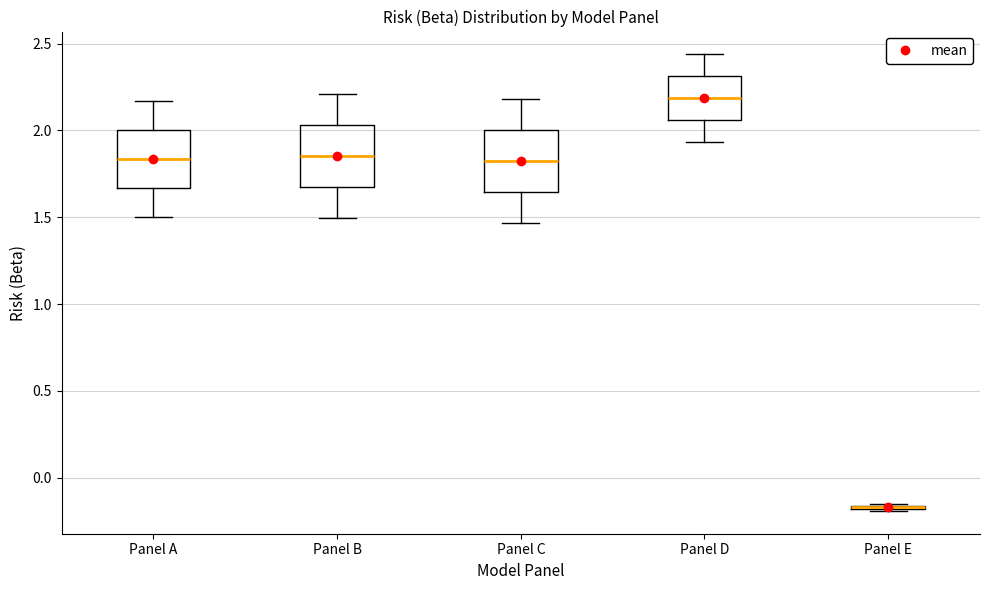

Where is the upper edge of the box for Panel E on the y-axis? The values are not printed on the chart, so give them approximately, as read against the axis.

-0.15